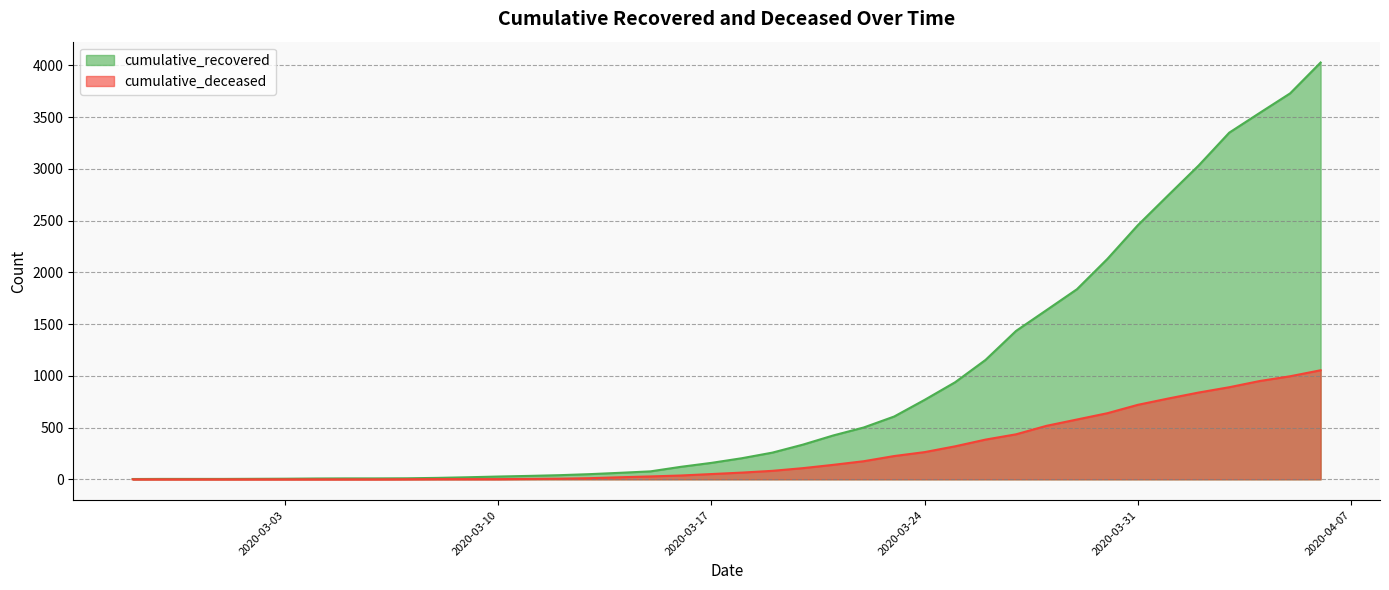

Which series has the largest total across all categories?

cumulative_recovered